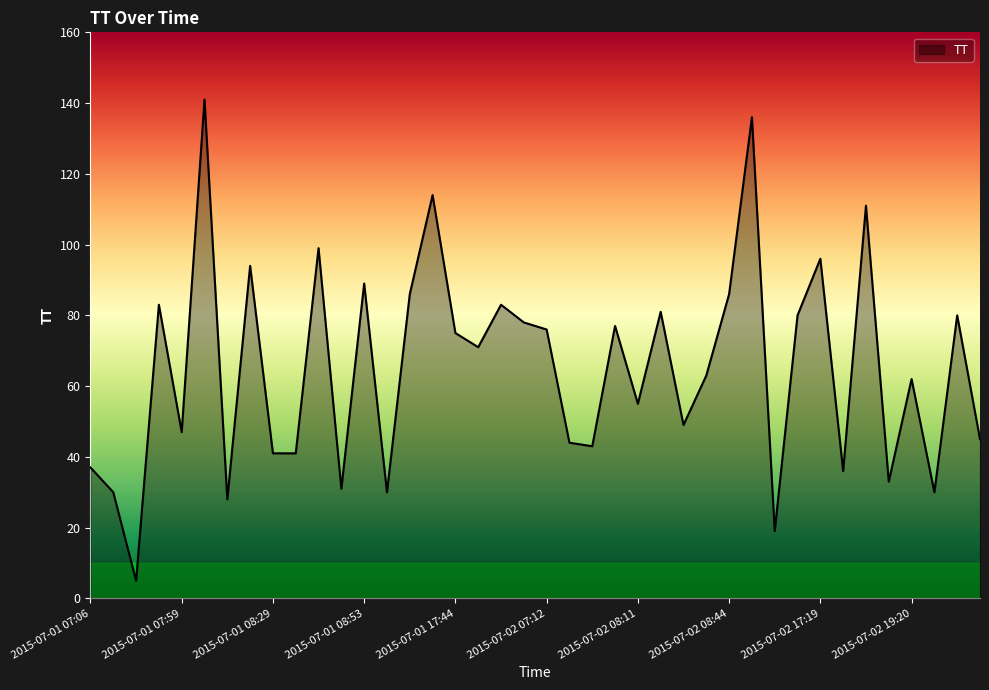

What is the difference between the maximum and minimum values?

136